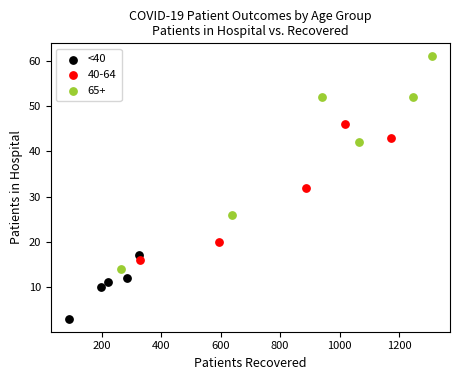

Which series has the widest spread of Y values?

65+